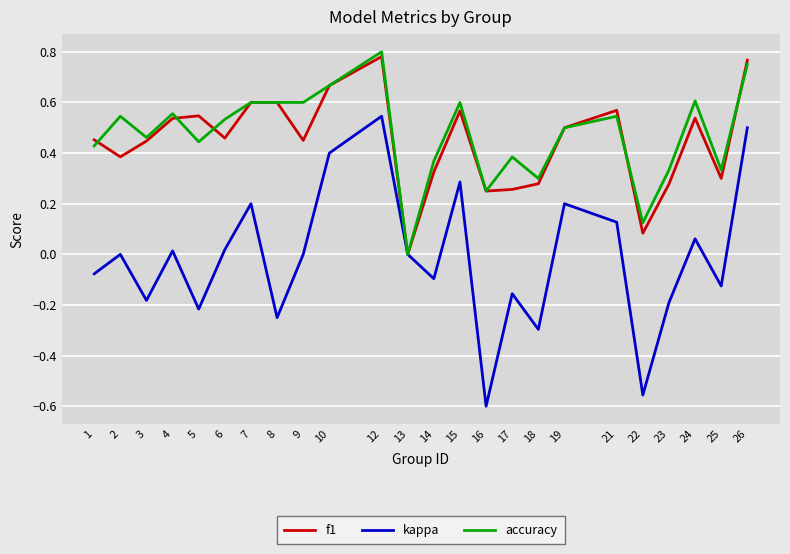

Is the value of f1 at 21 greater than the value of kappa at 21?

Yes